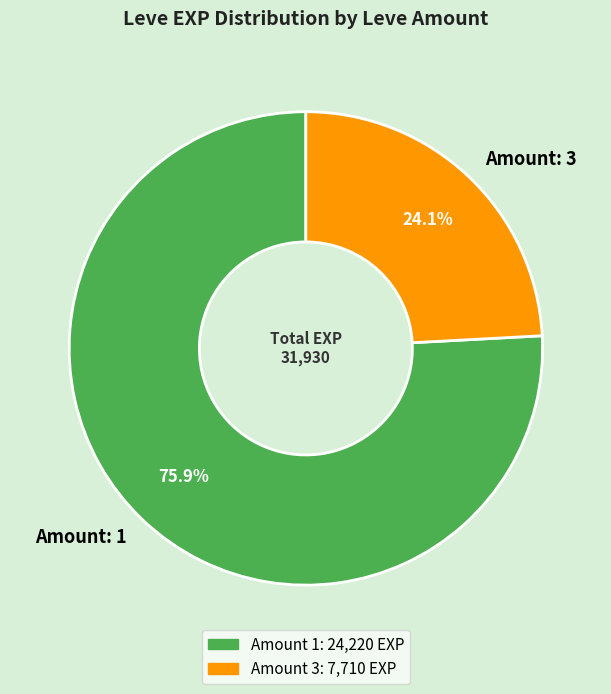

Combined, do Amount: 1 and Amount: 3 account for over 50%?

Yes